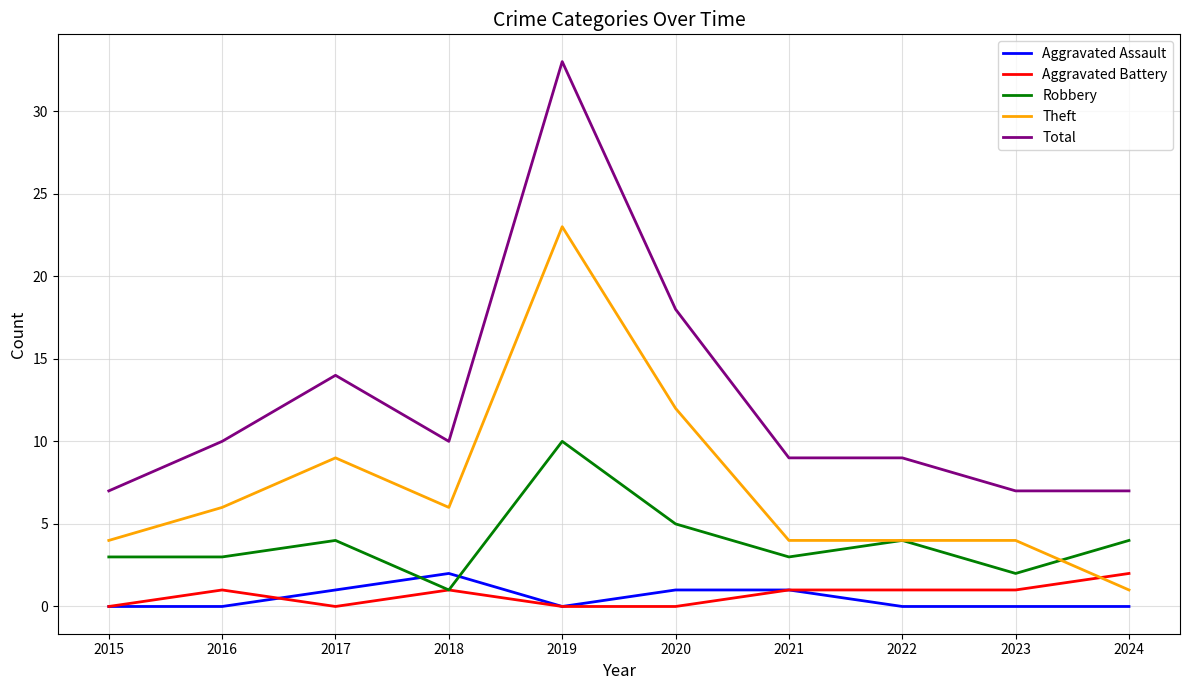

What is the spread (max minus min) of values at 2015?

7